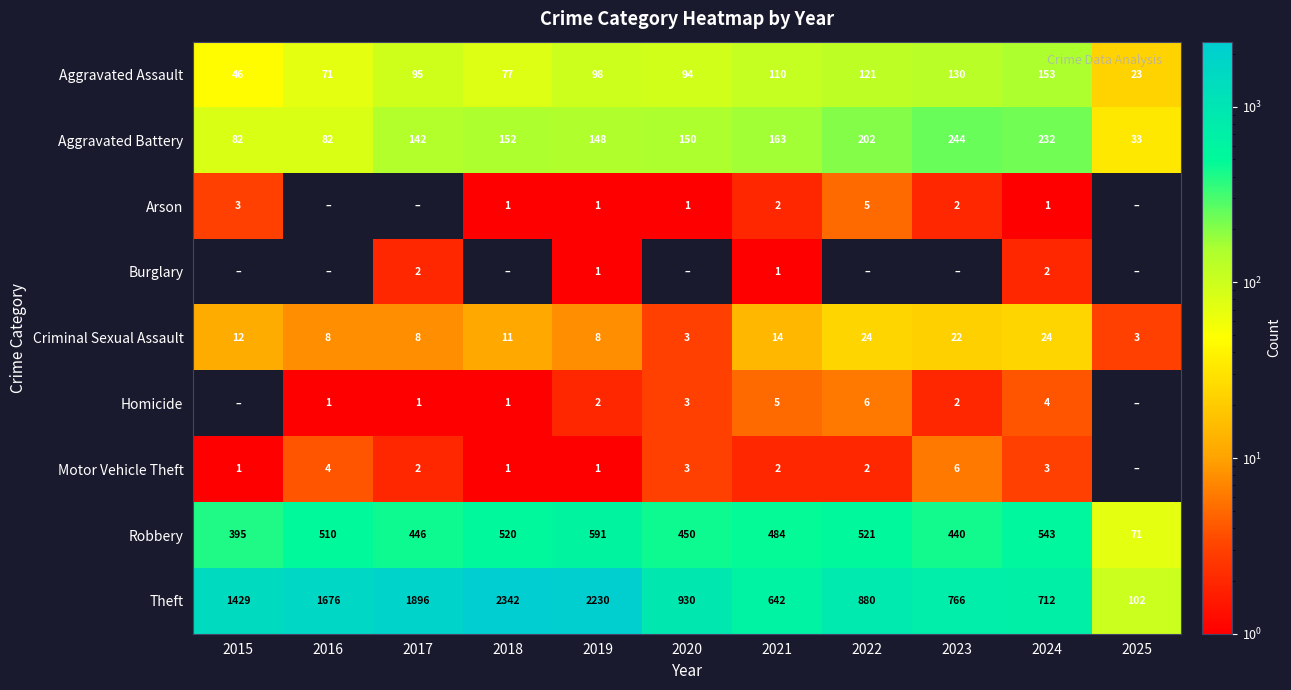

At which label does Aggravated Battery reach its peak?

2023